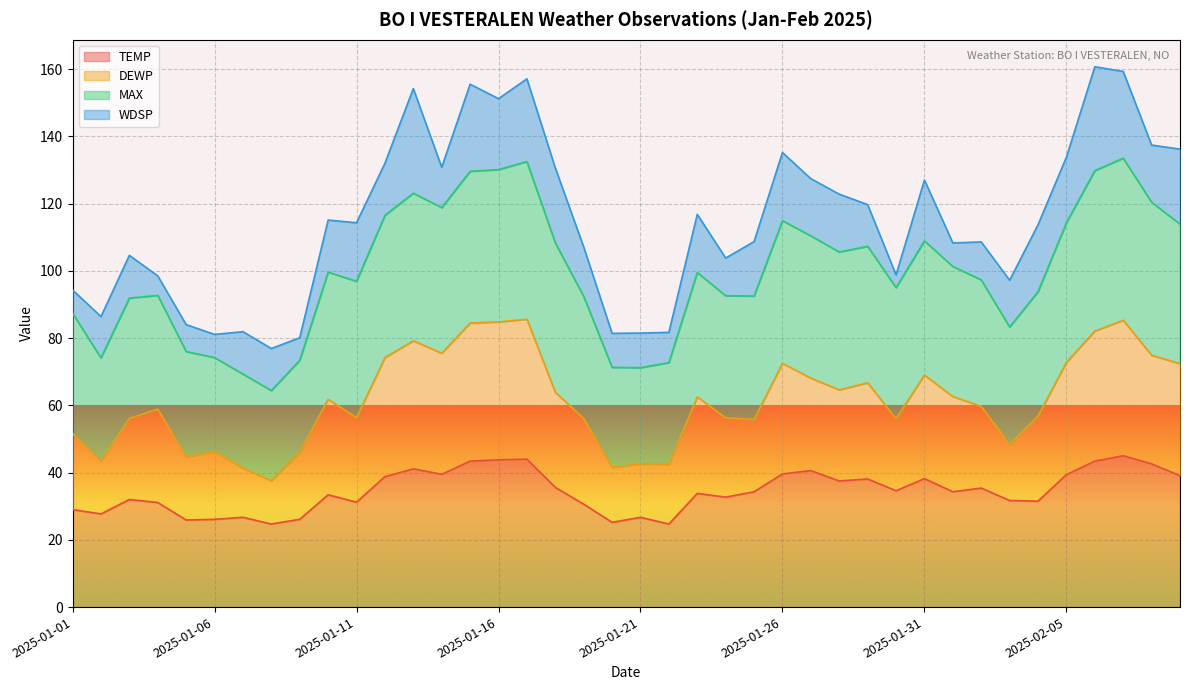

What are all the series names shown in the legend?

TEMP, DEWP, MAX, WDSP